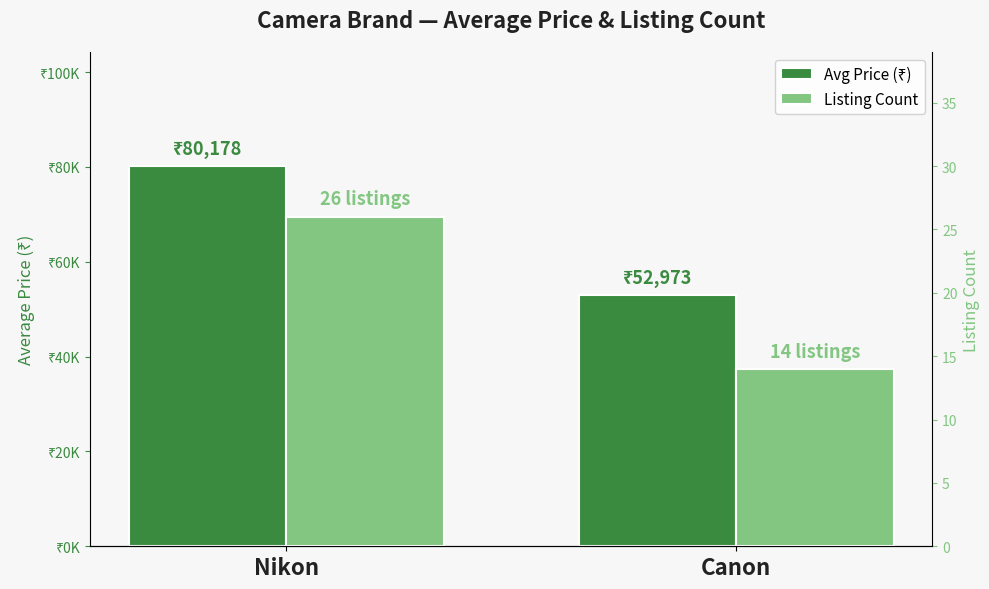

What is the minimum value shown in the chart?

14